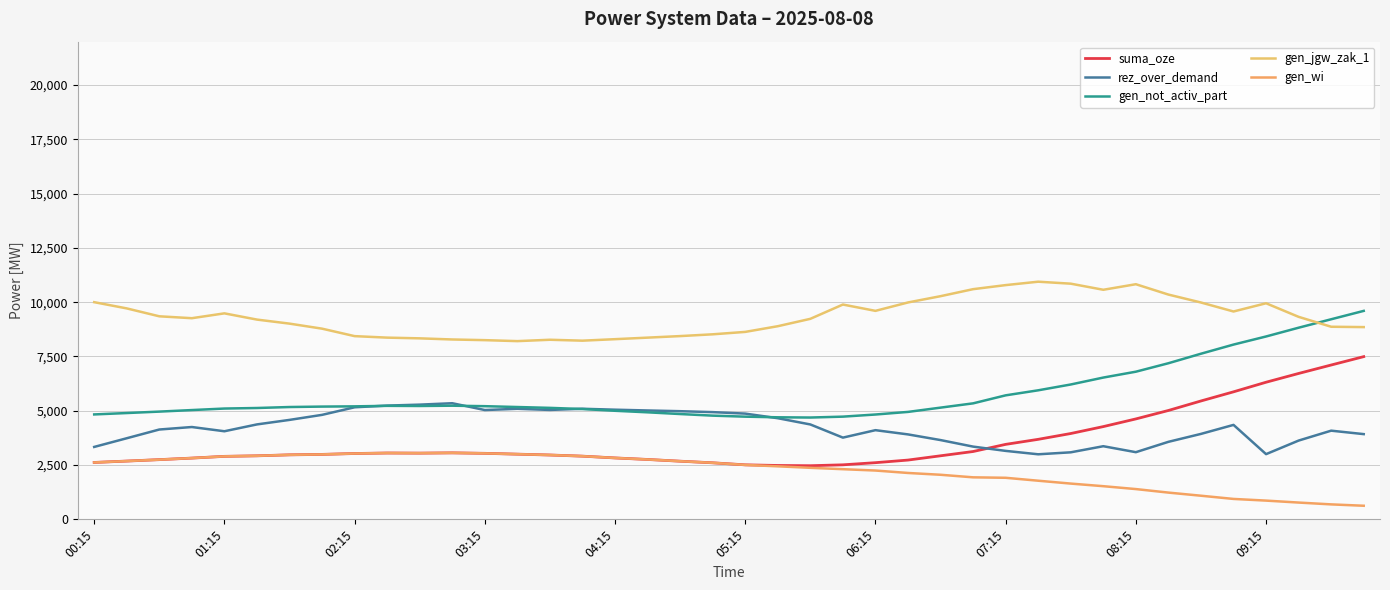

Is this an area chart (filled region under the line)?

No